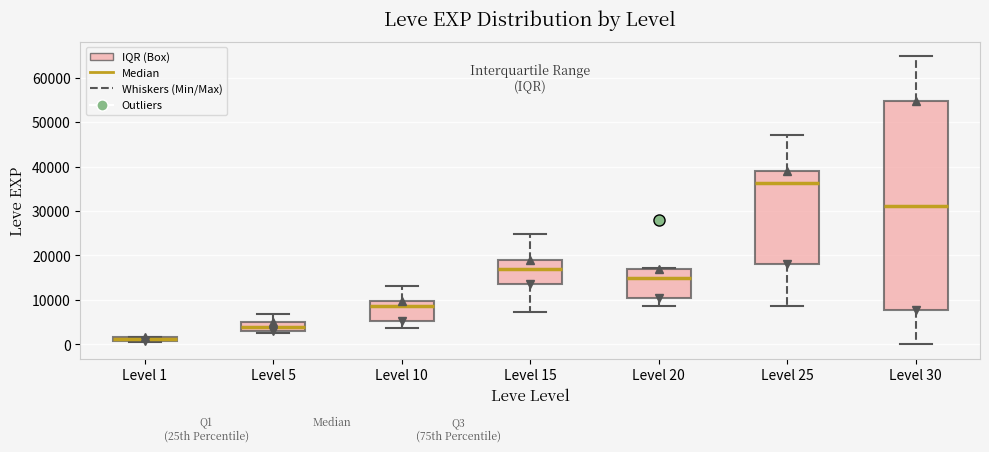

Which box's median line is the lowest?

Level 1